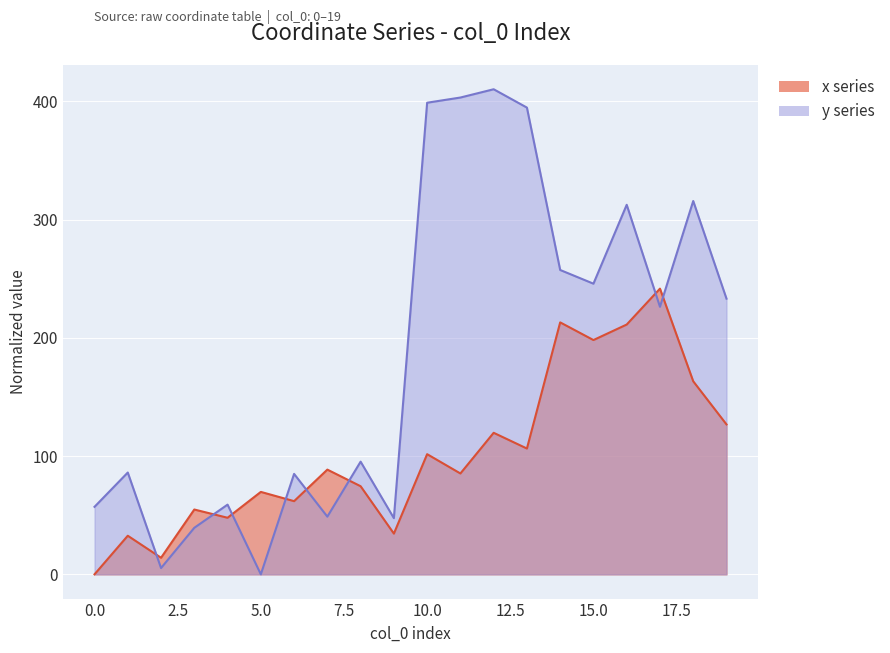

Reading left to right, extract all data points from this chart.

x: 0=0.0	1=32.6	2=14.0	3=54.8	4=47.8	5=69.7	6=61.9	7=88.5	8=74.5	9=34.4	10=101.6	11=85.3	12=119.7	13=106.4	14=213.0	15=198.1	16=211.2	17=241.6	18=163.2	19=126.8
y: 0=57.1	1=86.1	2=5.3	3=39.3	4=58.9	5=0.0	6=84.9	7=48.8	8=95.3	9=47.5	10=398.8	11=403.2	12=410.2	13=394.6	14=257.3	15=245.8	16=312.5	17=226.2	18=315.7	19=233.1